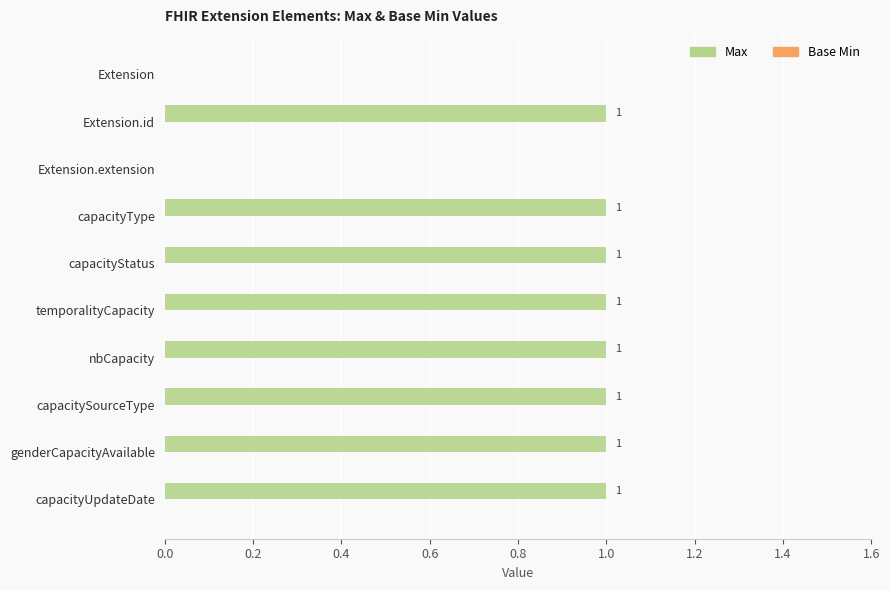

What is the sum of all values?

8